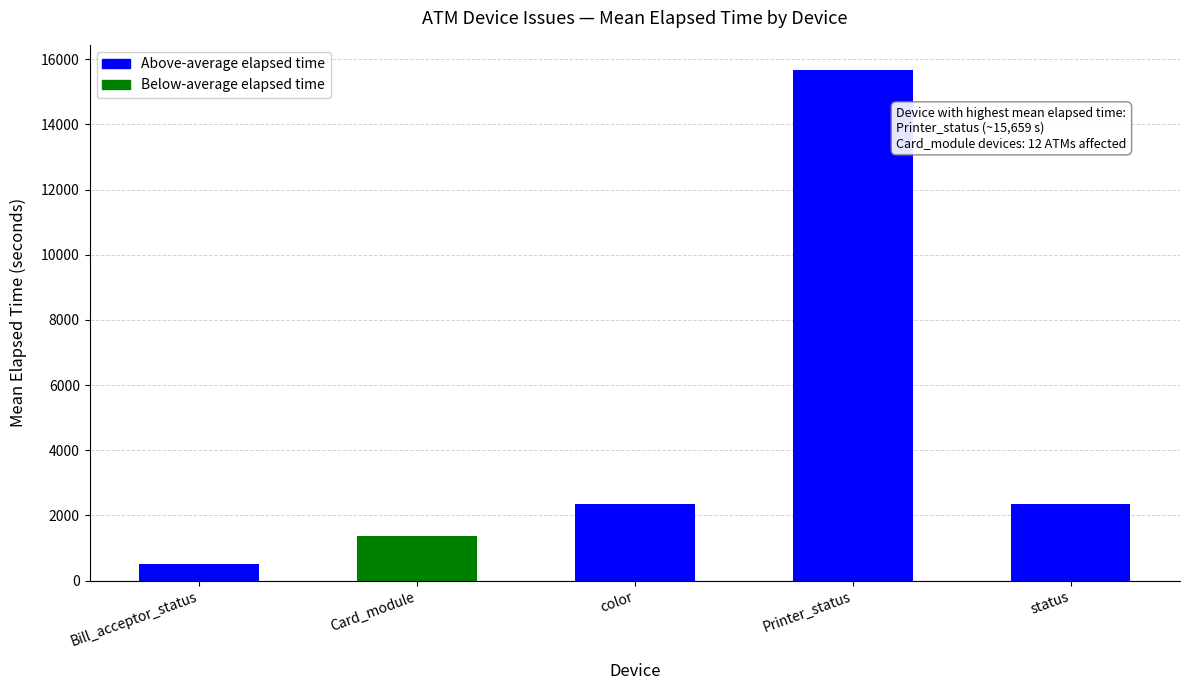

Which label corresponds to the smallest value in the chart?

Bill_acceptor_status